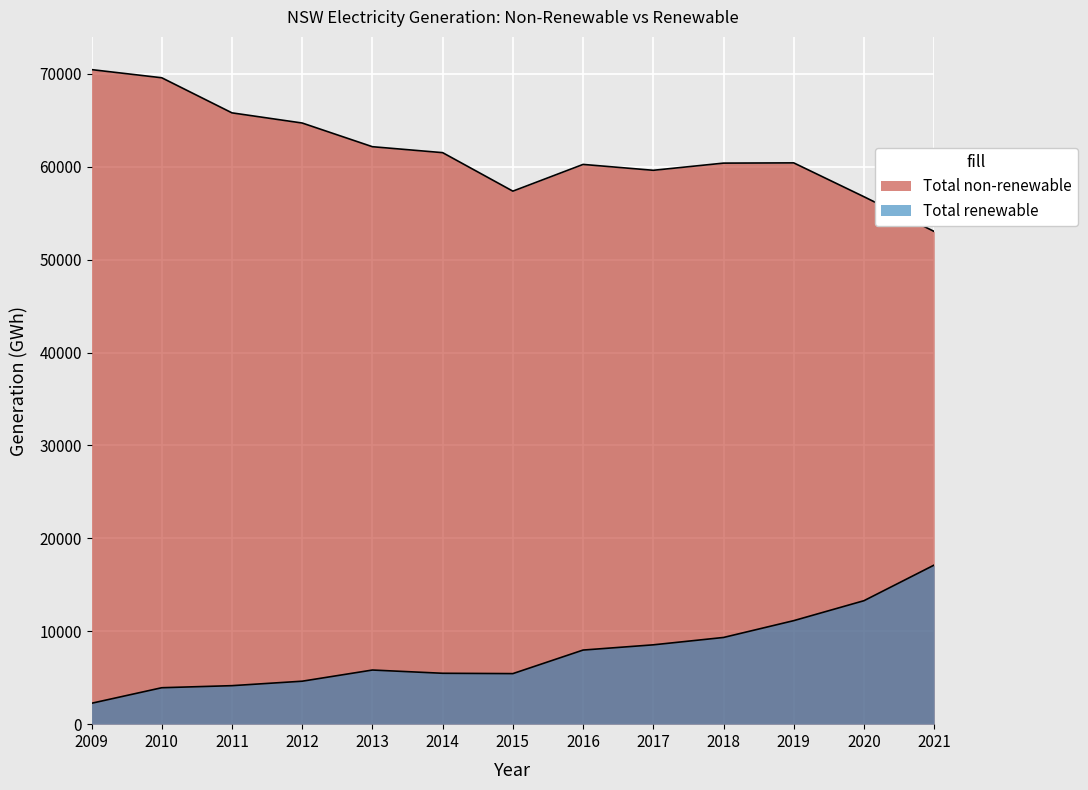

What is the value of the Total non-renewable point at the 10th from the left?

60392.3